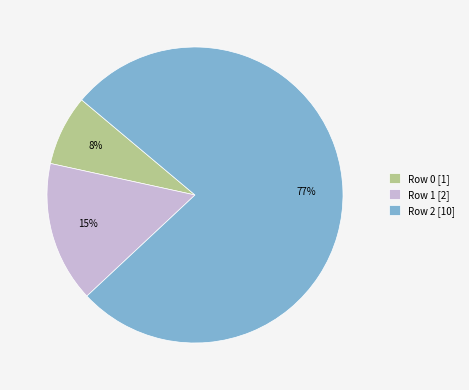

Which category has the smallest portion of the pie?

Row 0